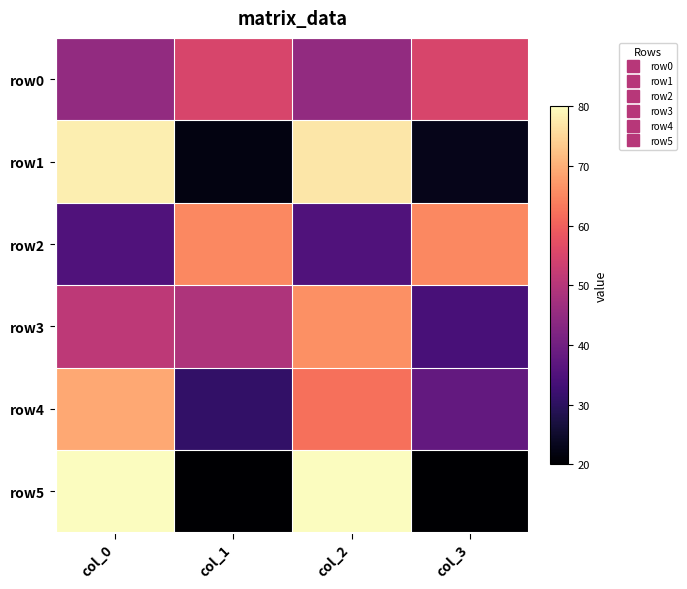

Between col_1 and col_2, which is larger?

col_1